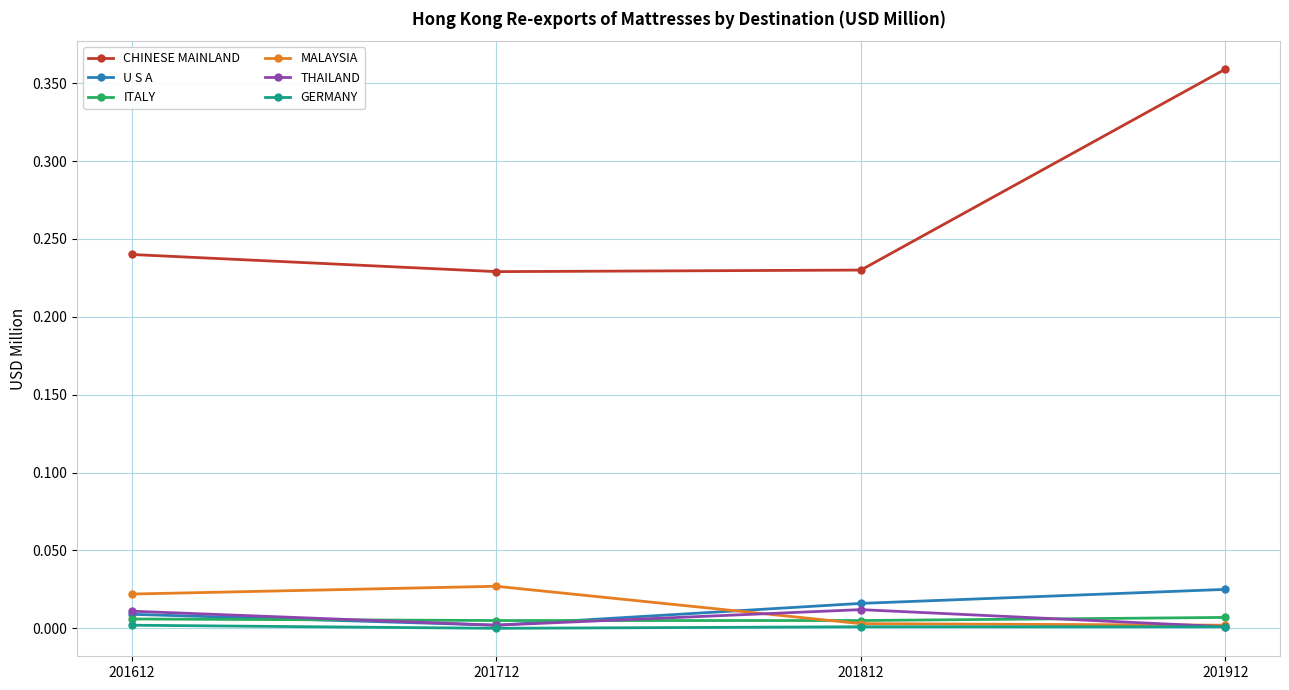

Which series changed the most between 201612 and 201912?

CHINESE MAINLAND